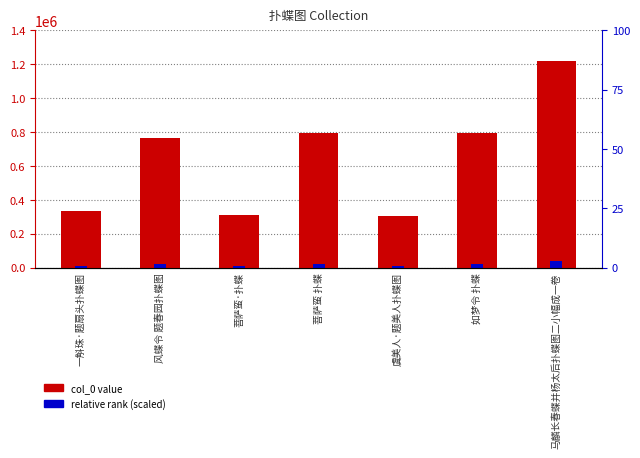

Which series changed the most between 风蝶令 题春园扑蝶图 and 虞美人·题美人扑蝶图?

col_0 value